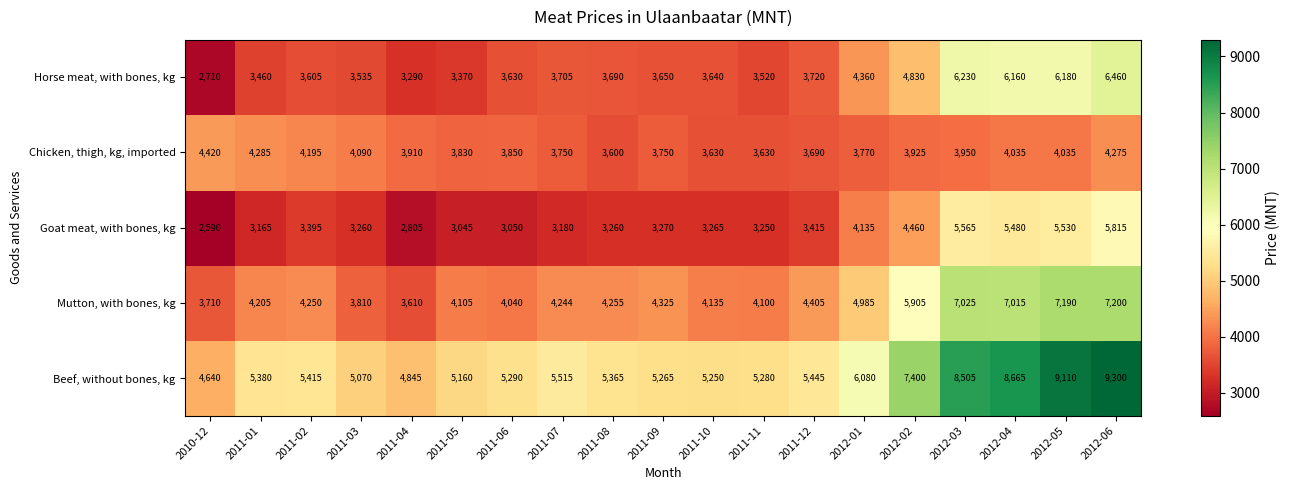

Where does the Horse meat, with bones, kg series first go above 3650?

2011-07